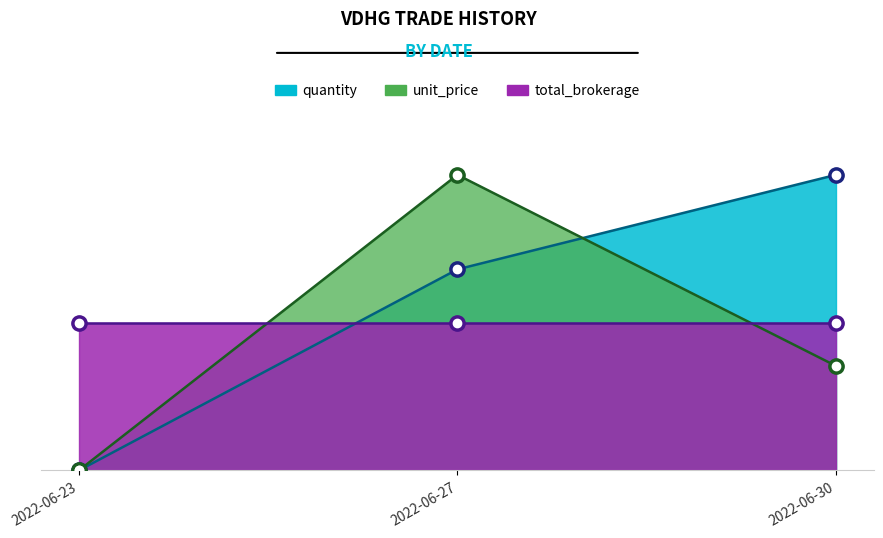

At how many categories does at least one series exceed 43?

2